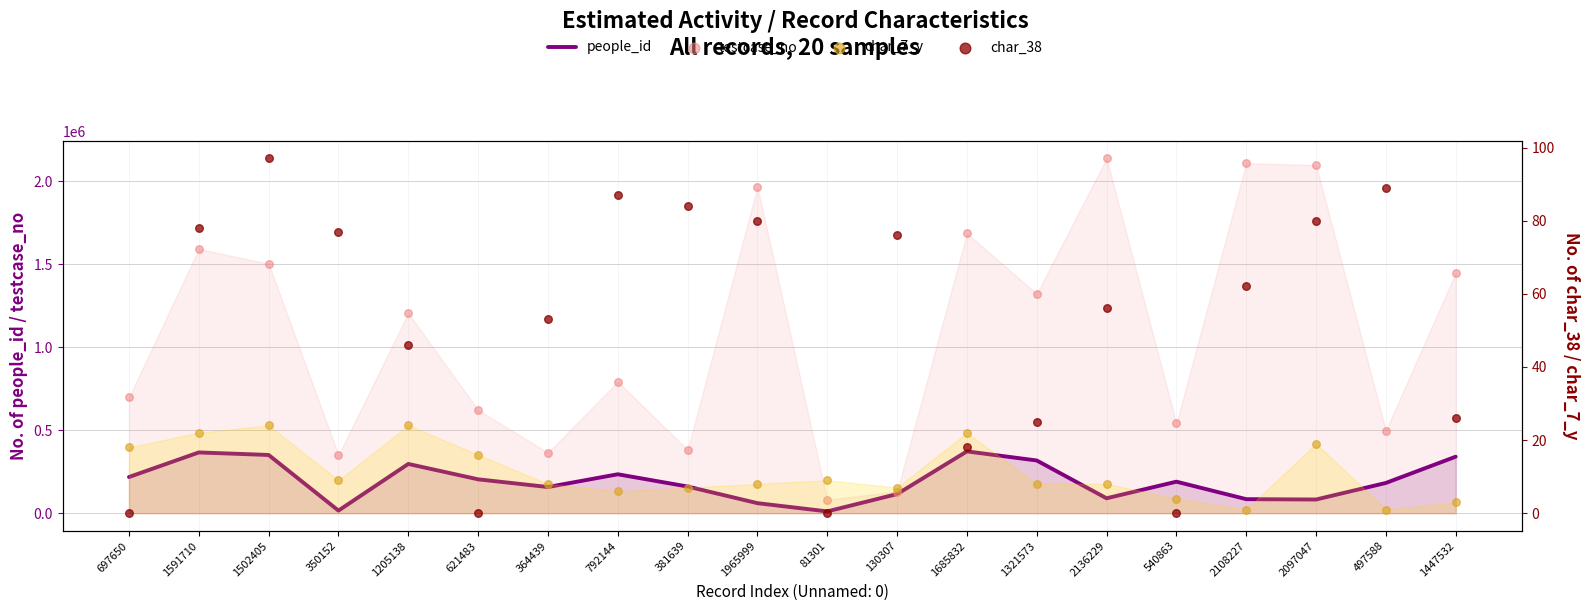

Which series contains the lowest Y value?

char_38